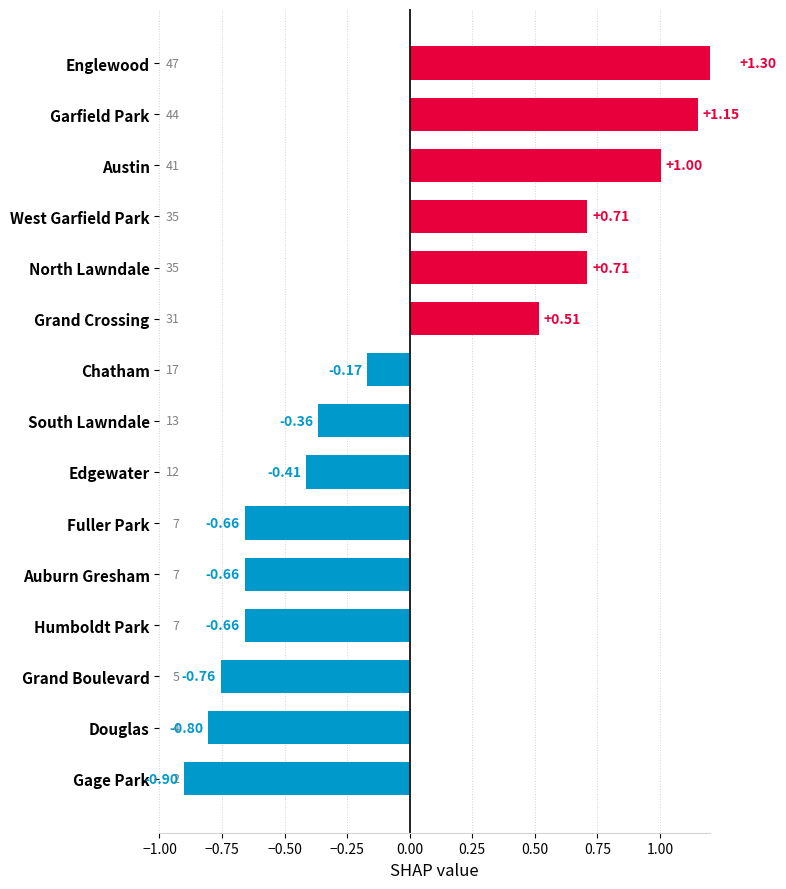

Is it true that the value at Austin is 1.5?

False